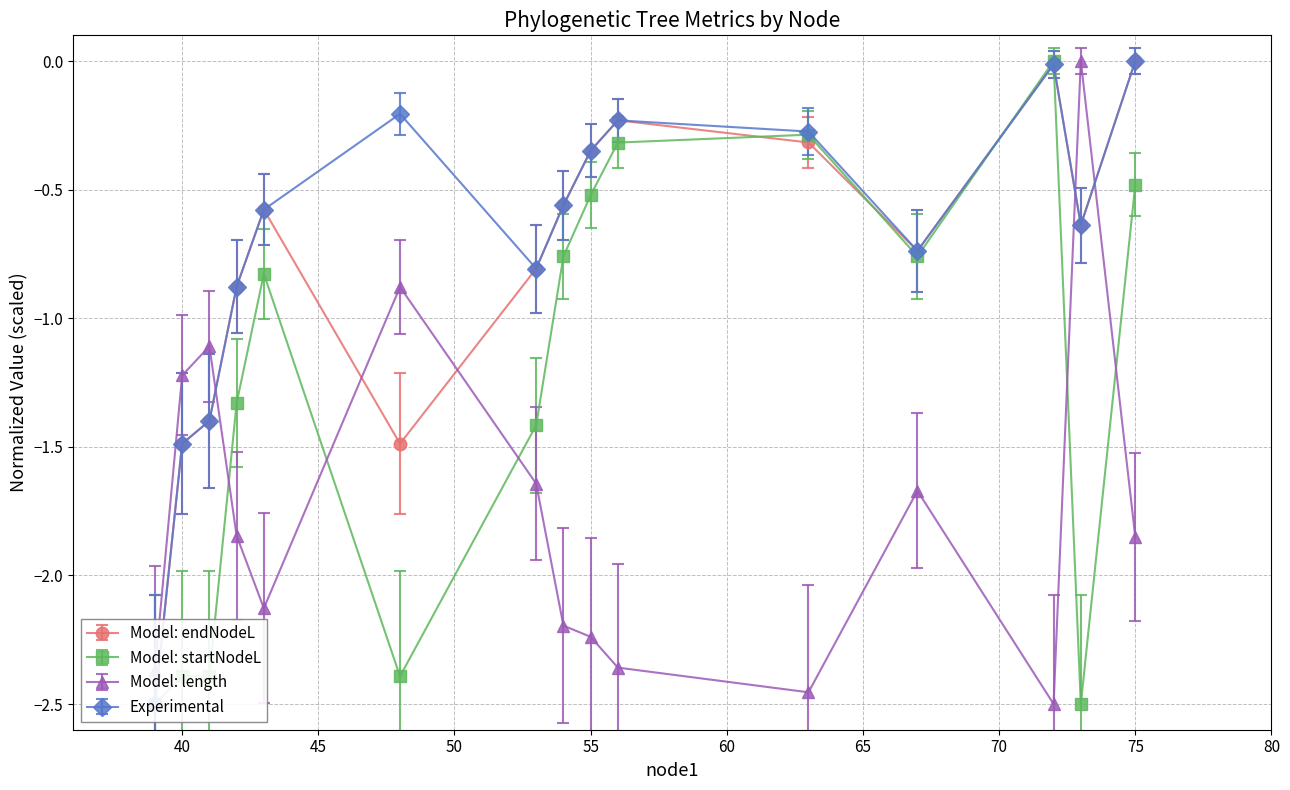

Is the value of length at 63 greater than the value of endYear at 72?

No